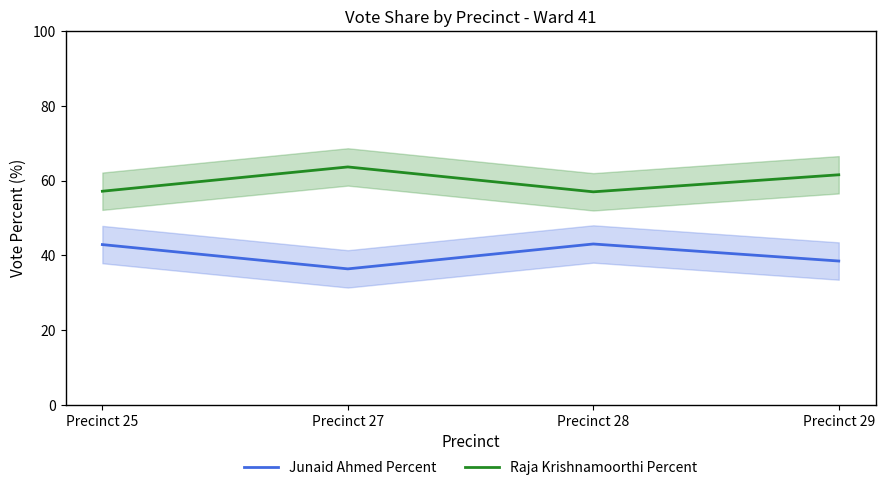

Which has a higher value, Precinct 28 or Precinct 29?

Precinct 28